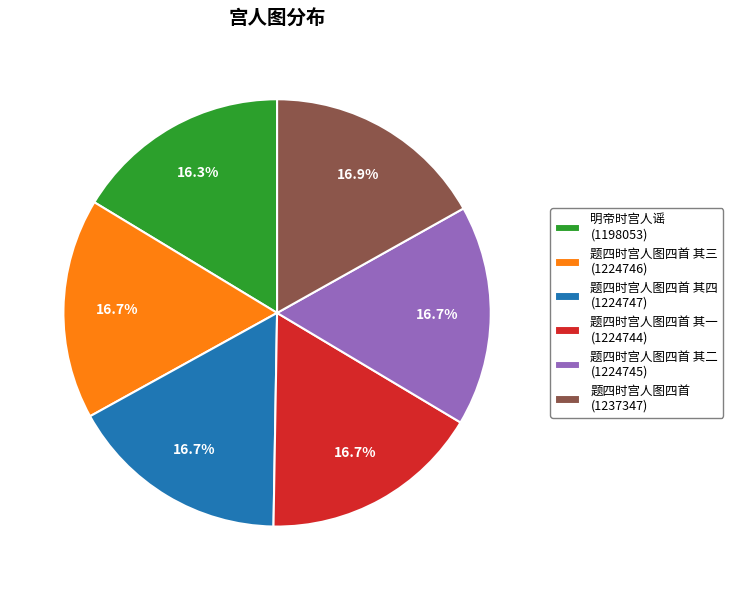

What percentage do 明帝时宫人谣 (1198053) and 题四时宫人图四首 其二 (1224745) together represent?

33.0%